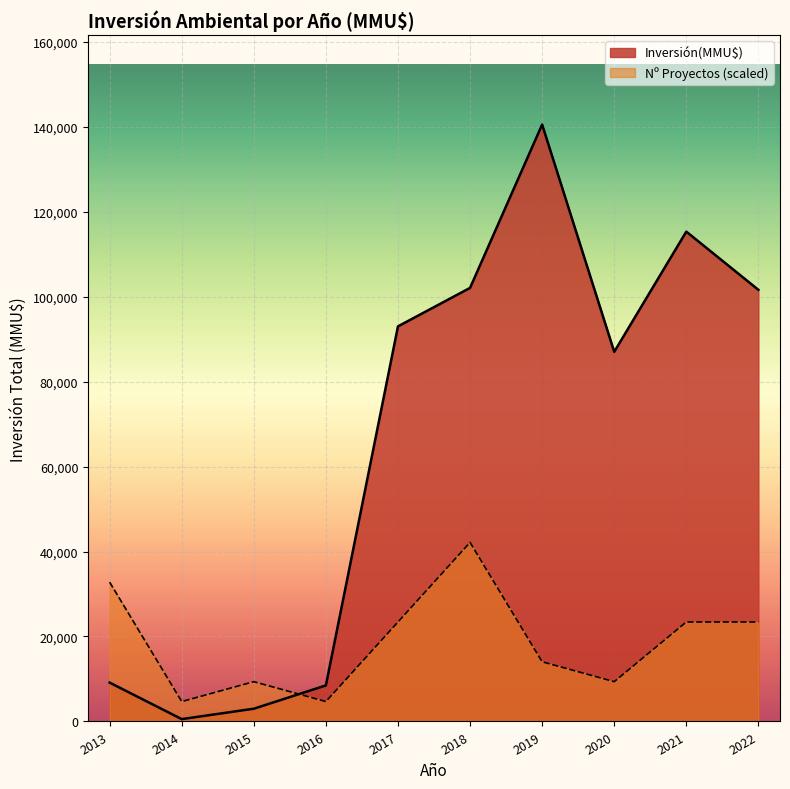

List the series in order of their peak value, lowest first.

Nº Proyectos (scaled), Inversión(MMU$)